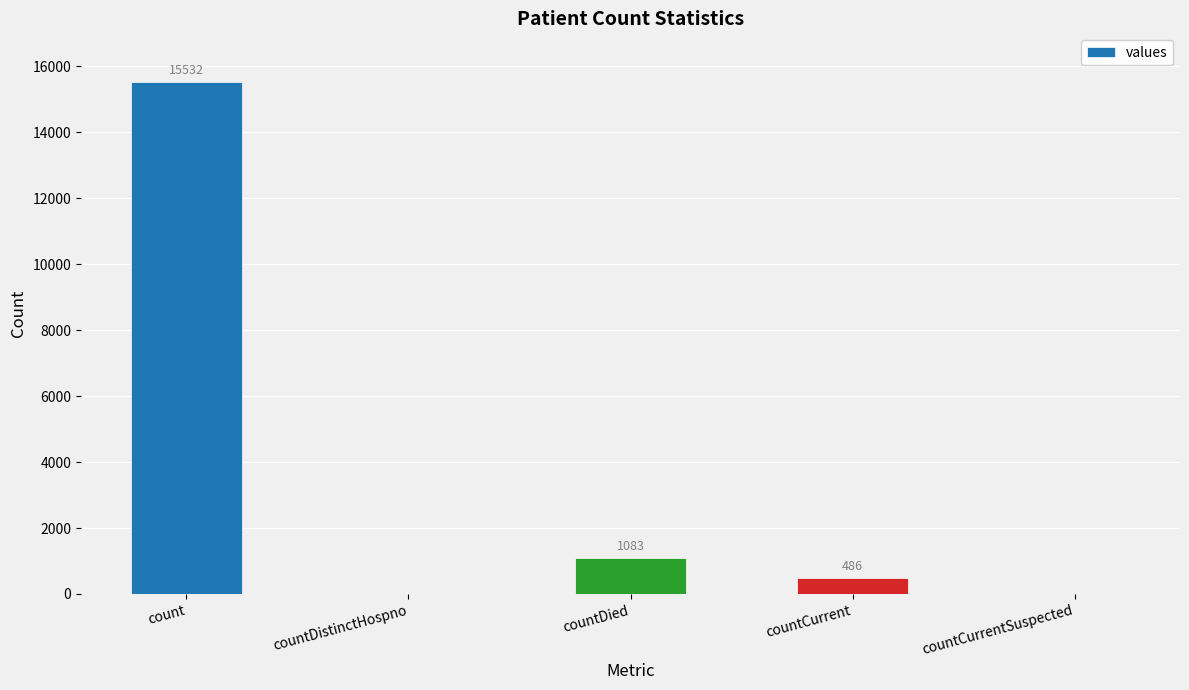

Approximately how many times larger is the value at count compared to countDied?

14.3